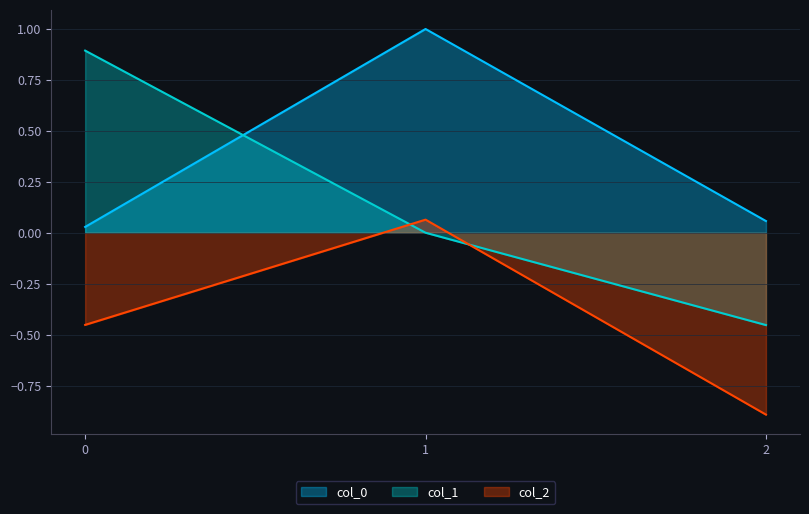

Is it true that col_0 equals 0.0 at 0?

False